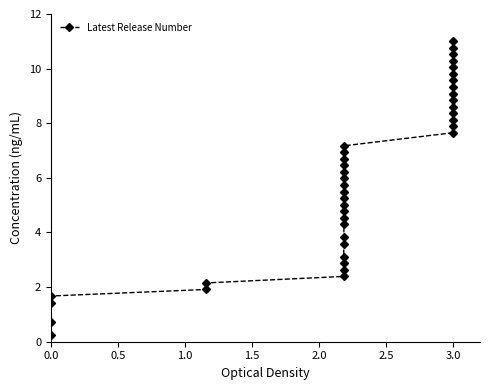

Does the chart have visible grid lines?

No